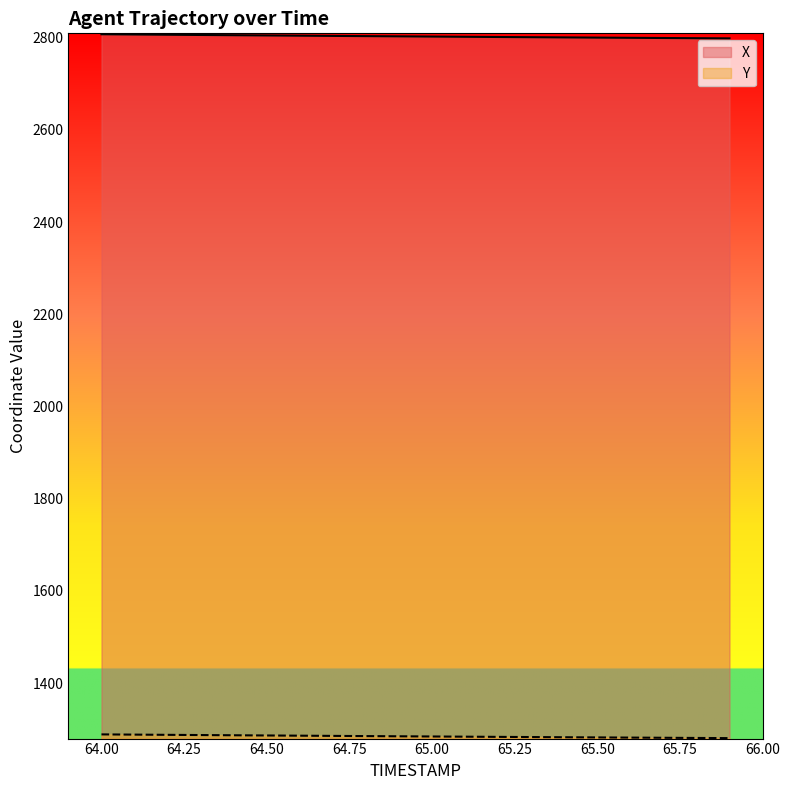

What is the highest value of the X series?

2807.2